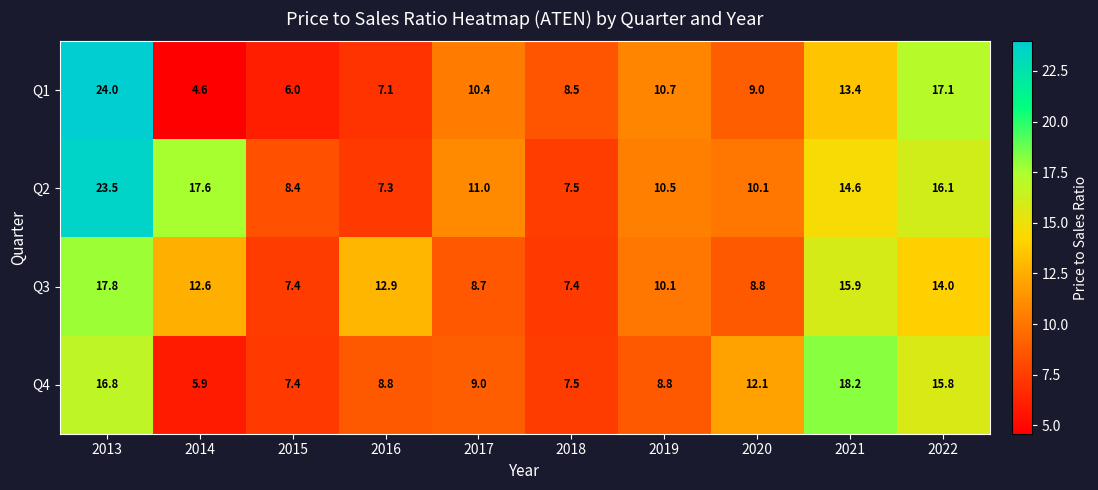

The Q2 series shows 8.4 at 2015. True or false?

True